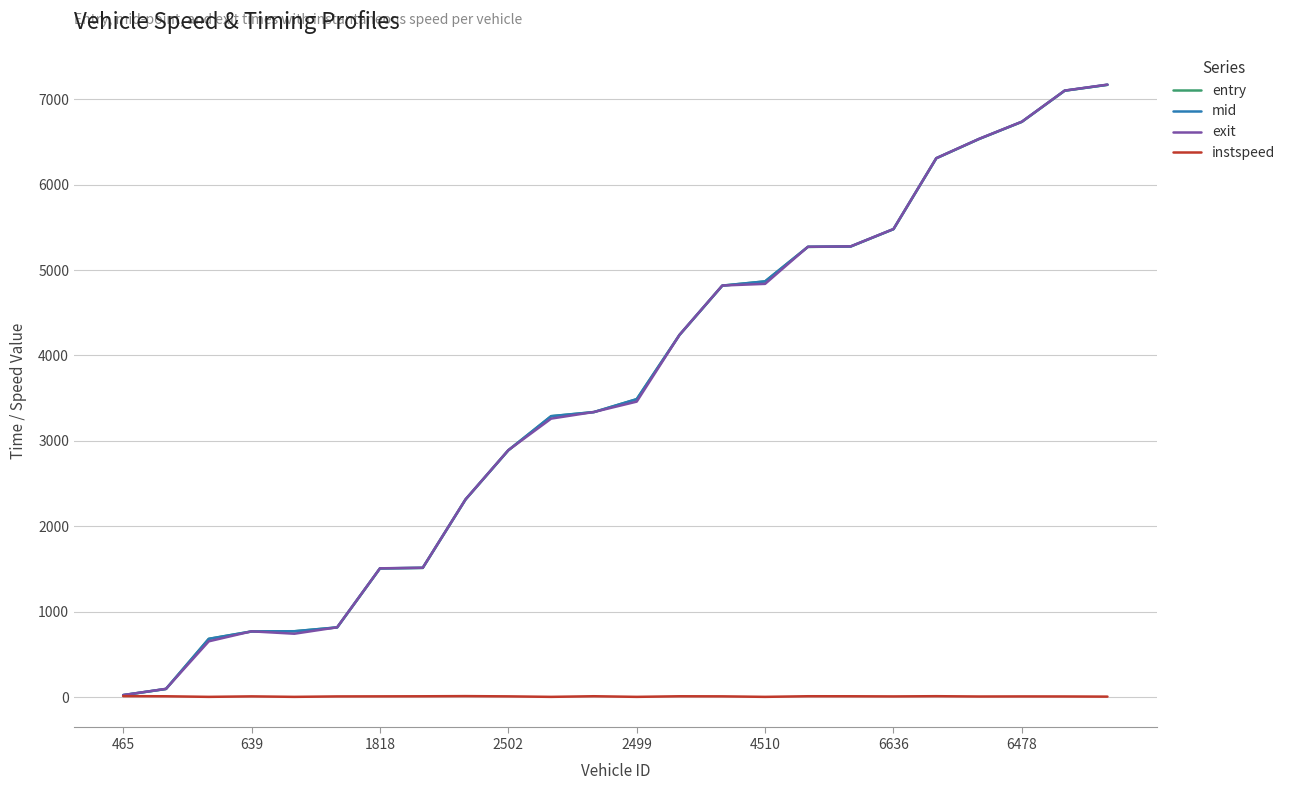

Which series has the largest range (max minus min)?

exit